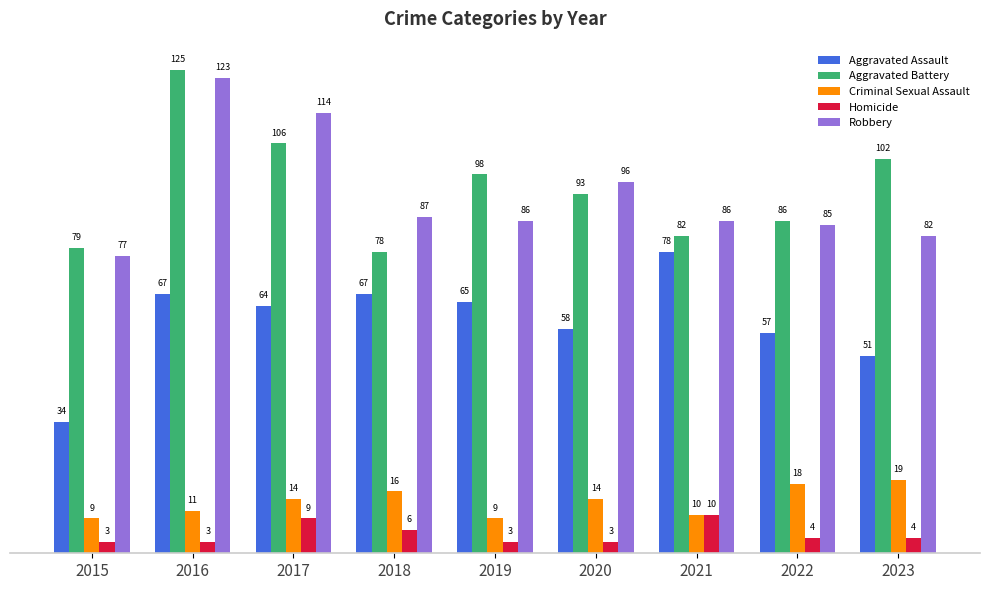

Which series has the largest total across all categories?

Aggravated Battery